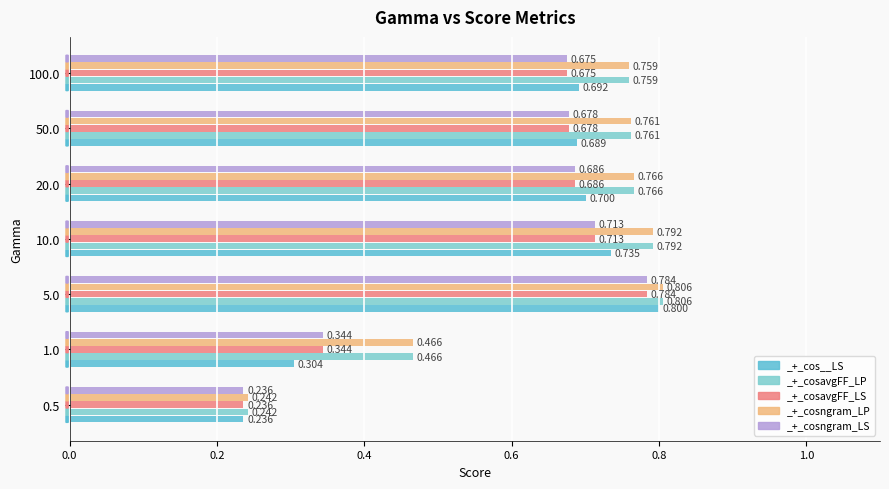

Reading left to right, list all the values displayed in this chart.

_+_cos__LS: 0.2	0.3	0.8	0.7	0.7	0.7	0.7
_+_cosavgFF_LP: 0.2	0.5	0.8	0.8	0.8	0.8	0.8
_+_cosavgFF_LS: 0.2	0.3	0.8	0.7	0.7	0.7	0.7
_+_cosngram_LP: 0.2	0.5	0.8	0.8	0.8	0.8	0.8
_+_cosngram_LS: 0.2	0.3	0.8	0.7	0.7	0.7	0.7